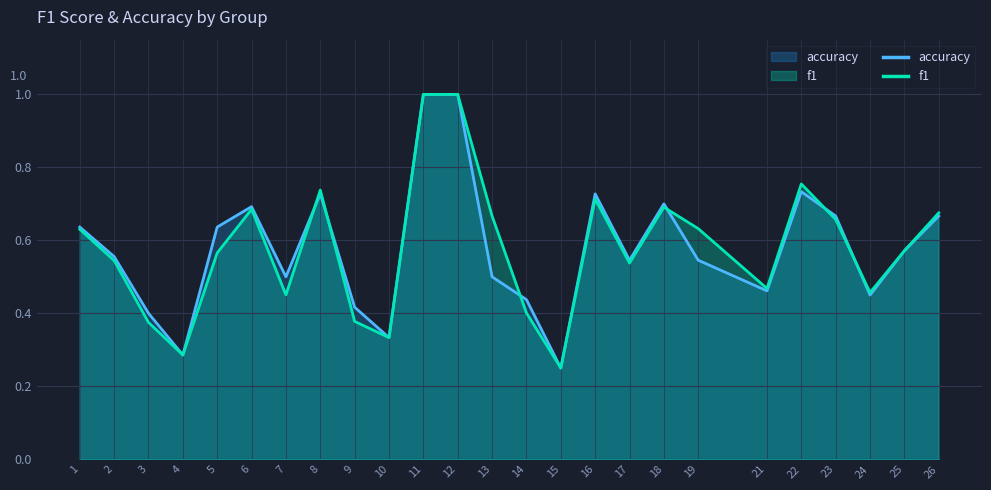

Reading left to right, list all the values displayed in this chart.

f1: 1=0.6	2=0.5	3=0.4	4=0.3	5=0.6	6=0.7	7=0.5	8=0.7	9=0.4	10=0.3	11=1.0	12=1.0	13=0.7	14=0.4	15=0.2	16=0.7	17=0.5	18=0.7	19=0.6	21=0.5	22=0.8	23=0.7	24=0.5	25=0.6	26=0.7
accuracy: 1=0.6	2=0.6	3=0.4	4=0.3	5=0.6	6=0.7	7=0.5	8=0.7	9=0.4	10=0.3	11=1.0	12=1.0	13=0.5	14=0.4	15=0.2	16=0.7	17=0.5	18=0.7	19=0.5	21=0.5	22=0.7	23=0.7	24=0.5	25=0.6	26=0.7